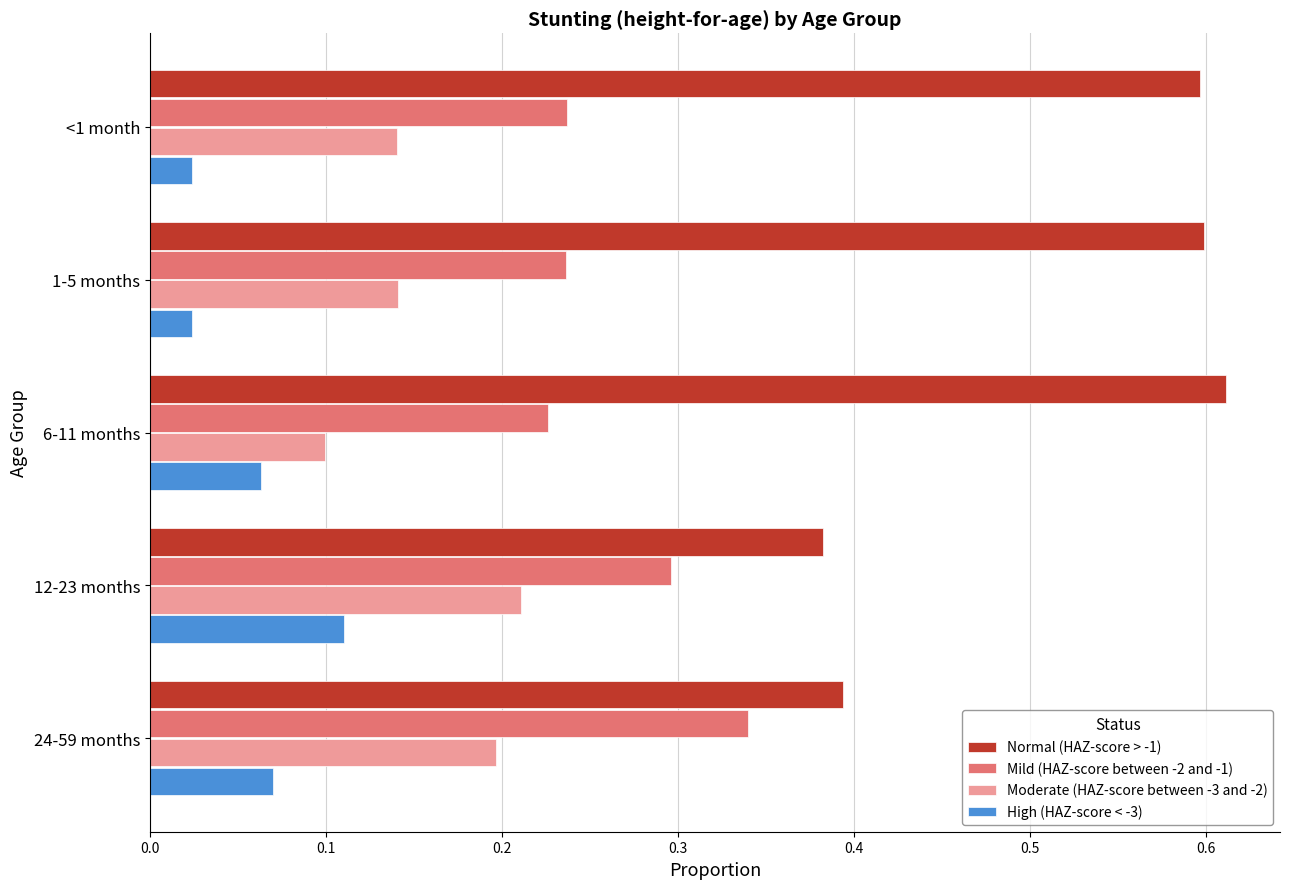

Which label corresponds to the largest value in the chart?

6-11 months